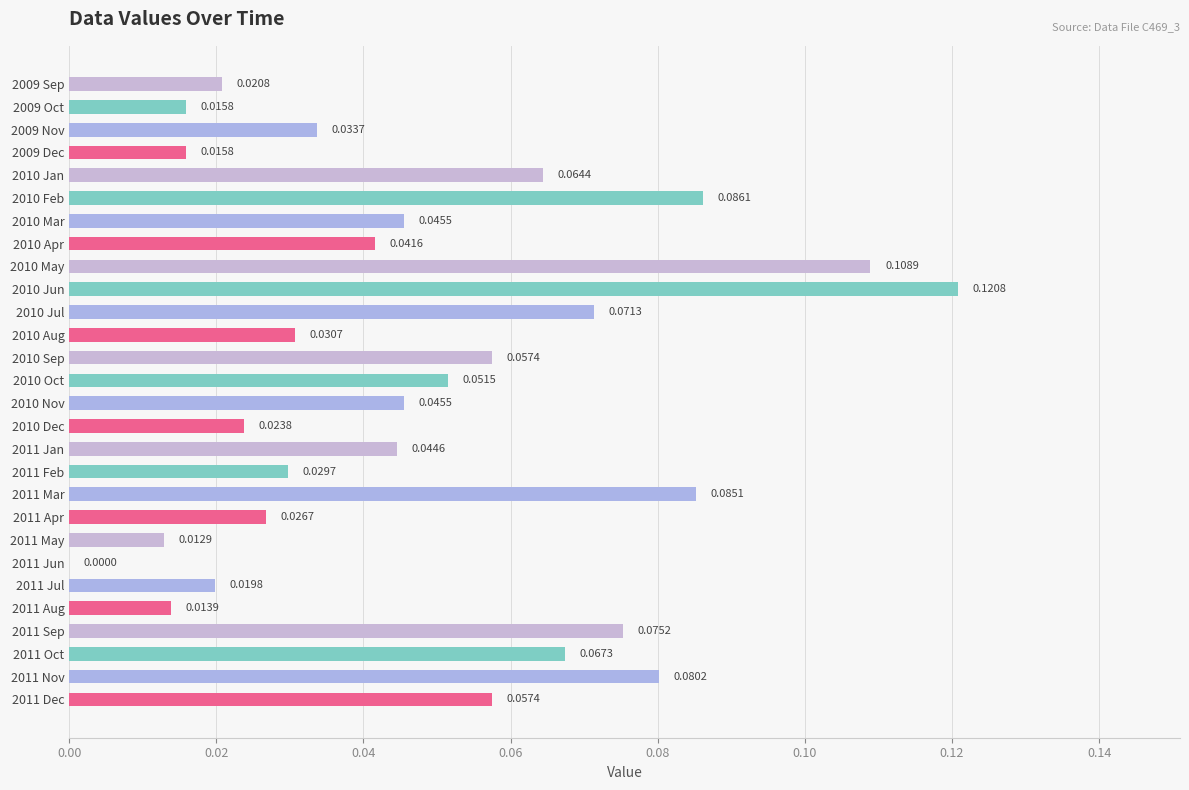

Which has a higher value, 2011 Dec or 2010 Nov?

2011 Dec